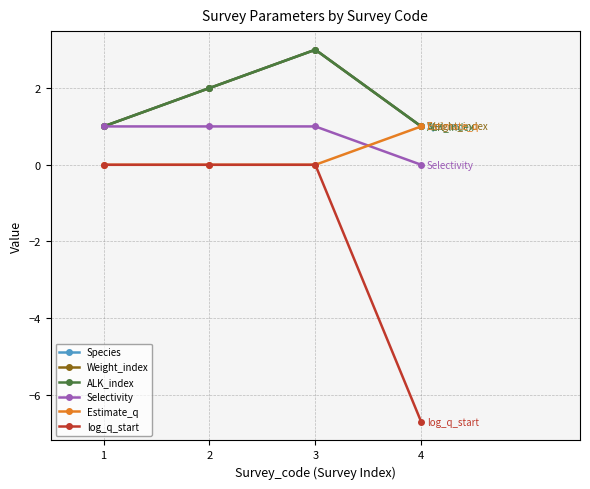

The value of Weight_index at 2 is 3.2. True or false?

False